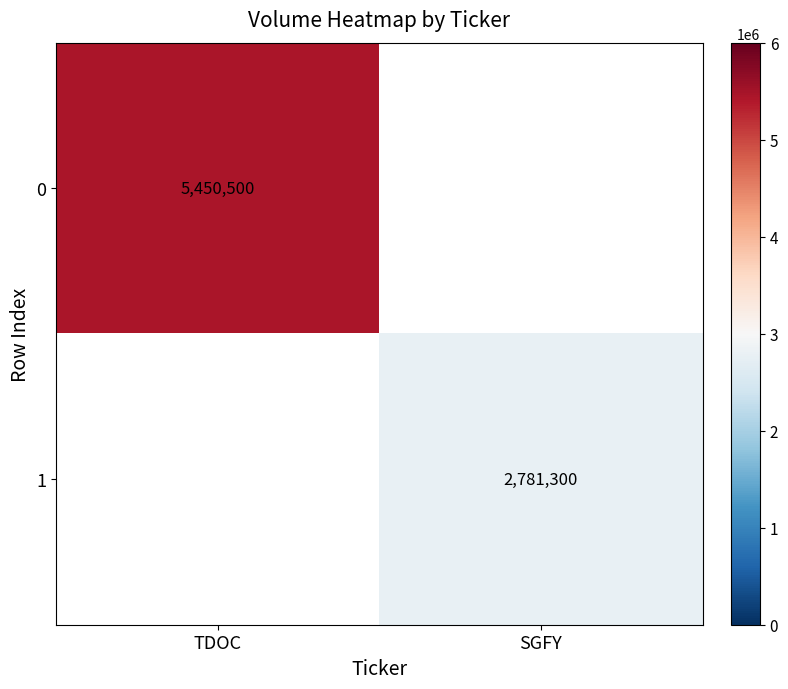

The 1 series shows 3693589 at SGFY. True or false?

False